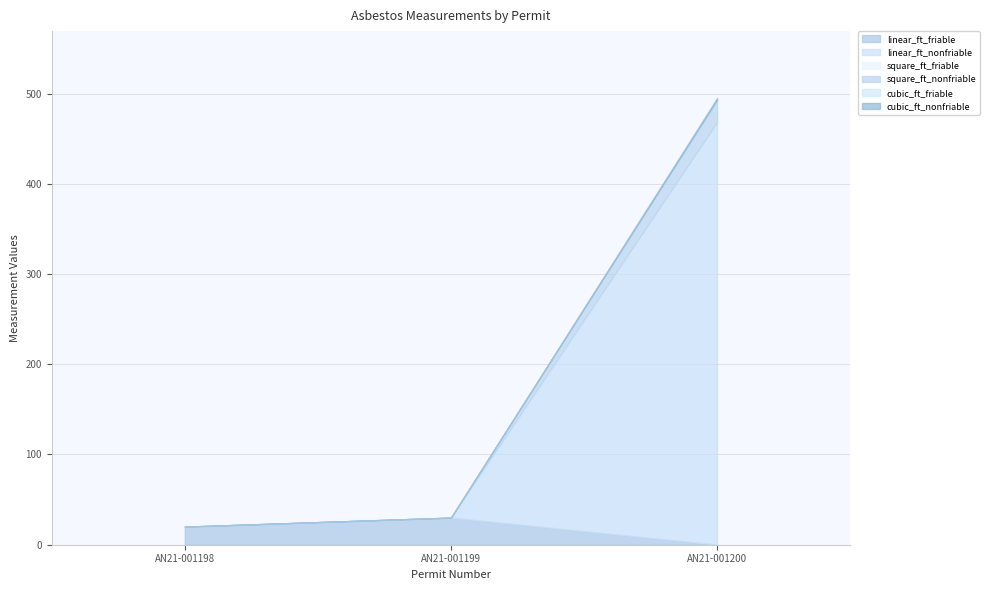

What is the difference between the highest and lowest values at AN21-001198?

20